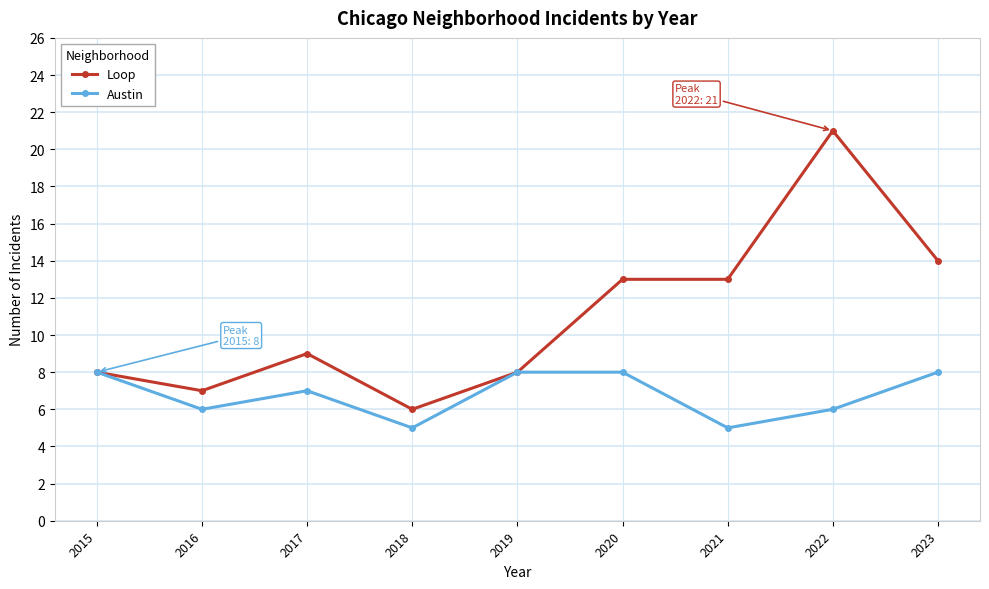

What is the spread (max minus min) of values at 2023?

6